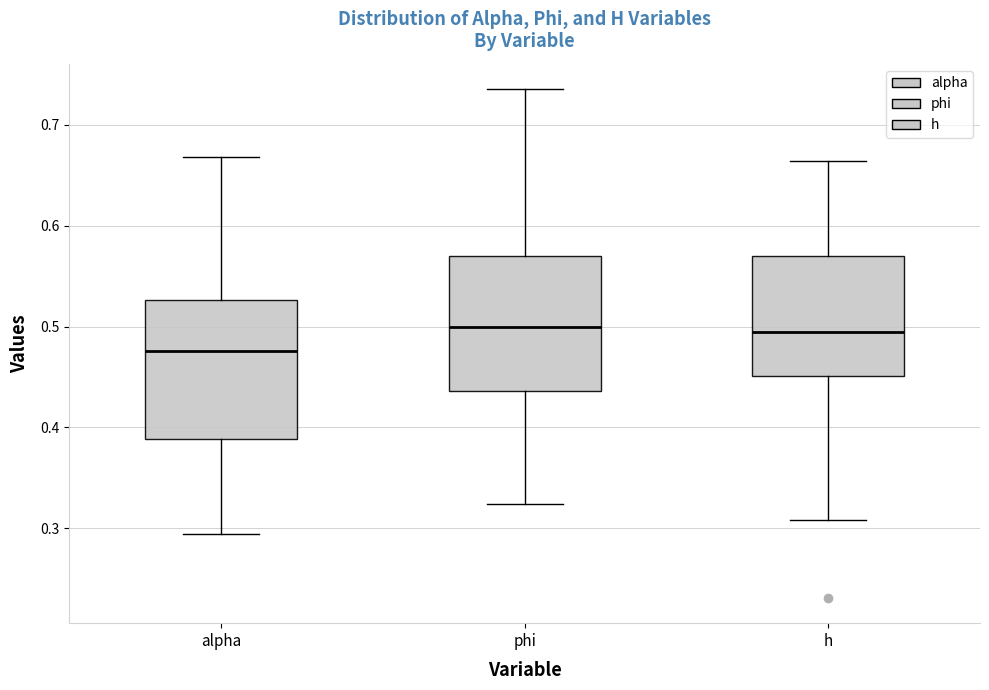

Reading left to right, read every box against the y-axis: the position of its median line, the range the box covers, and the ends of its whiskers. The values are not printed on the chart, so give them approximately, as read against the axis.

alpha: median 0.48, box 0.39 to 0.53, whiskers 0.29 to 0.67
phi: median 0.50, box 0.44 to 0.57, whiskers 0.32 to 0.74
h: median 0.49, box 0.45 to 0.57, whiskers 0.31 to 0.66